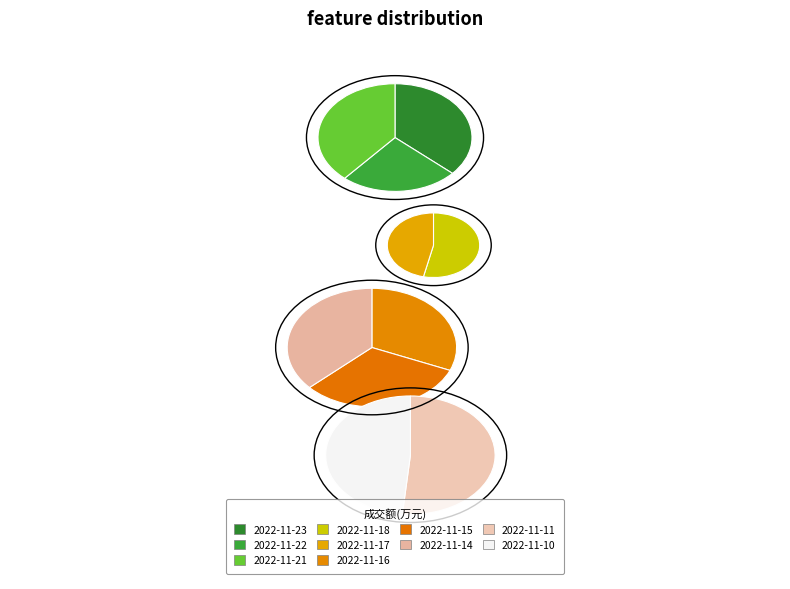

The 2022-11-14 slice represents 1% of the pie. True or false?

False